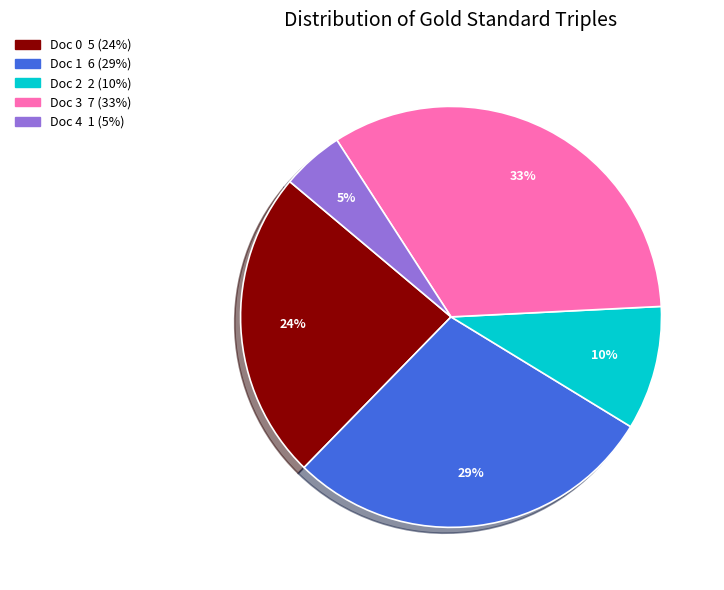

Count the number of slices in the pie.

5